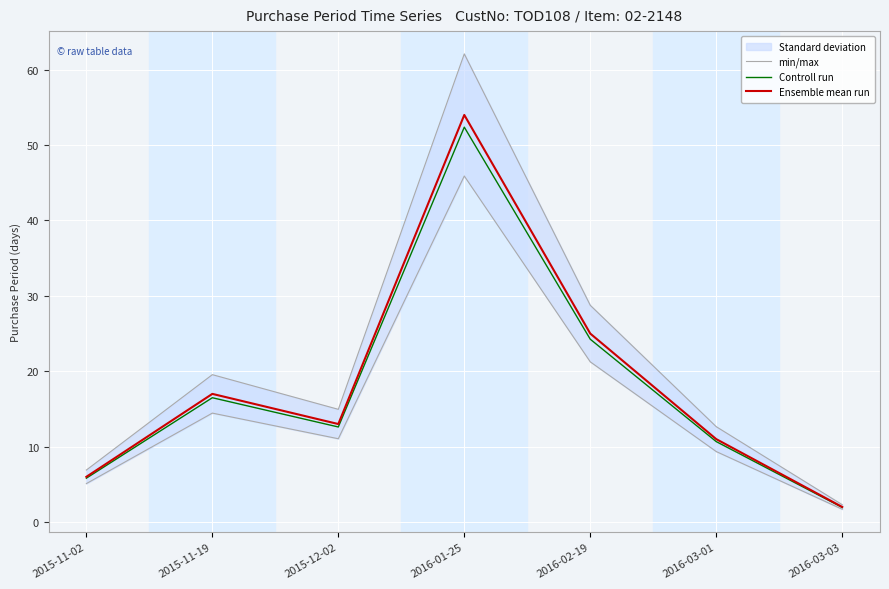

Which category has the highest value in the Controll run series?

2016-01-25